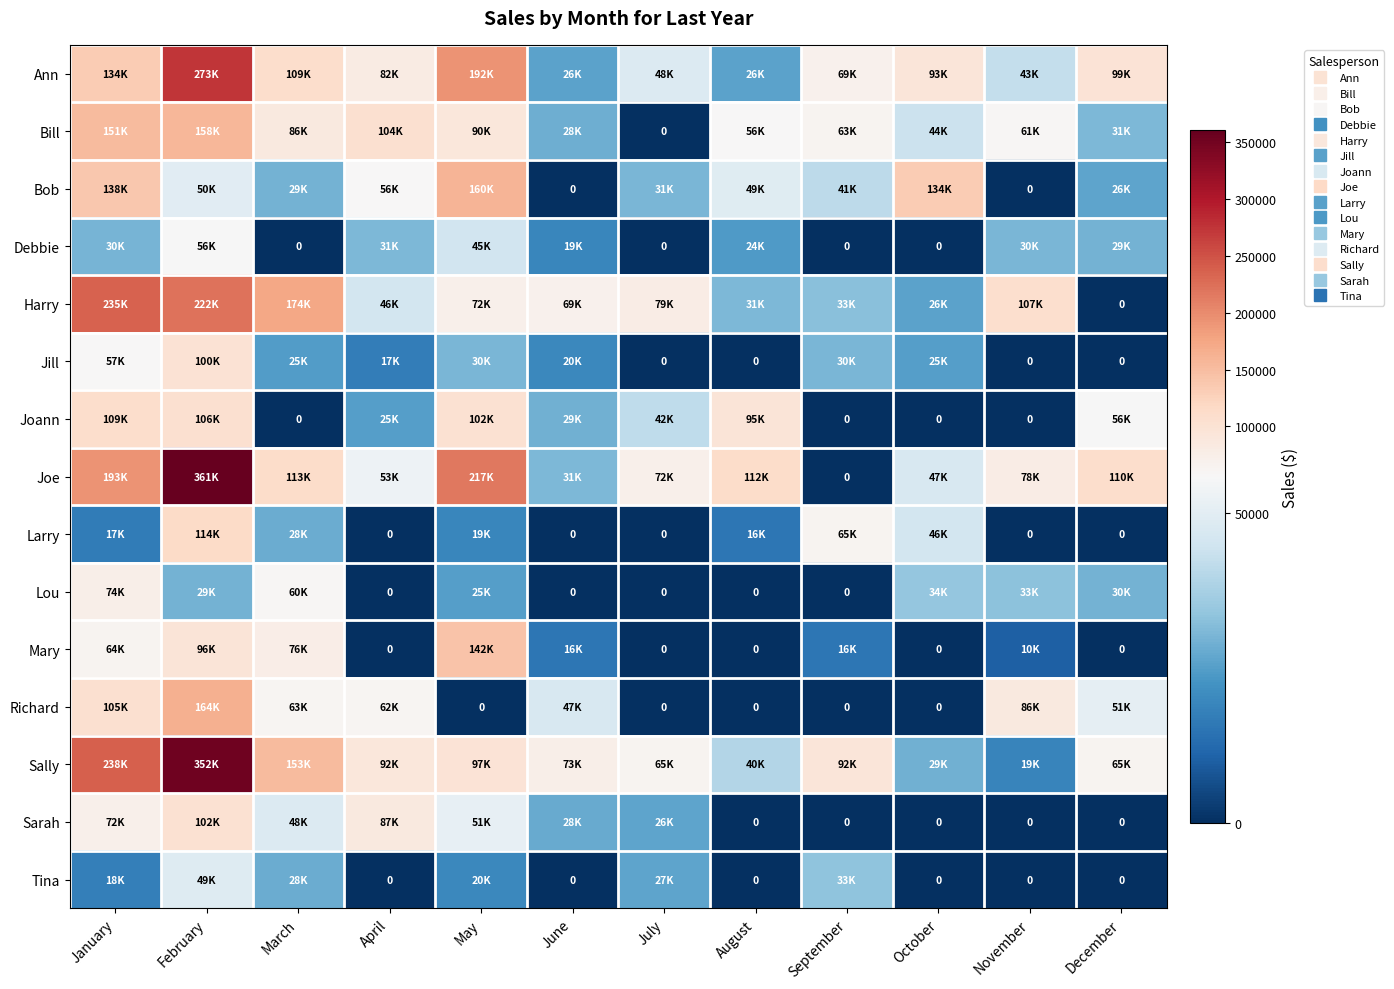

At which label is Jill closest to 49936?

January